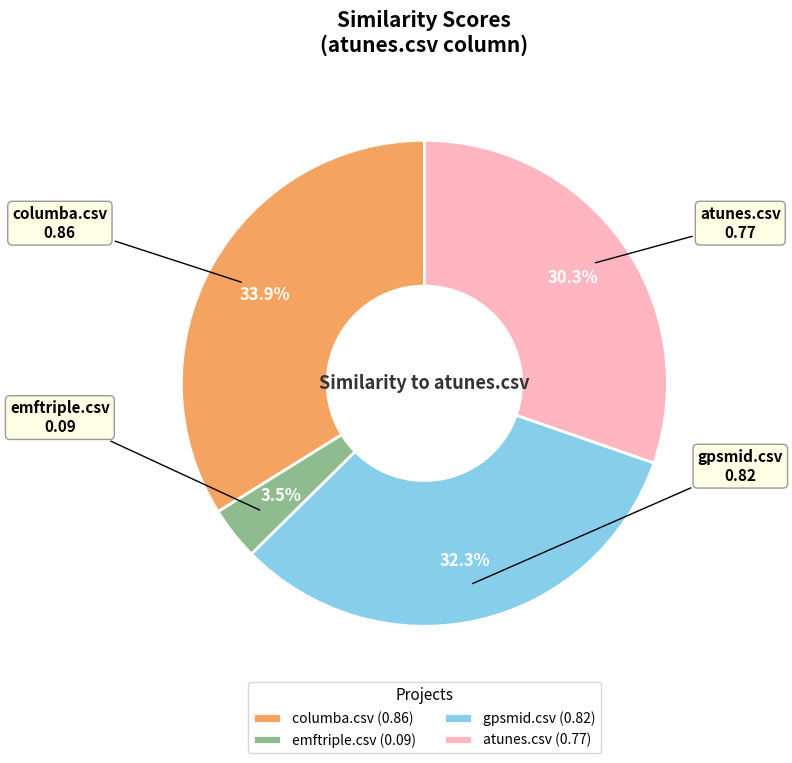

Rank the categories by value from lowest to highest.

emftriple.csv, atunes.csv, gpsmid.csv, columba.csv